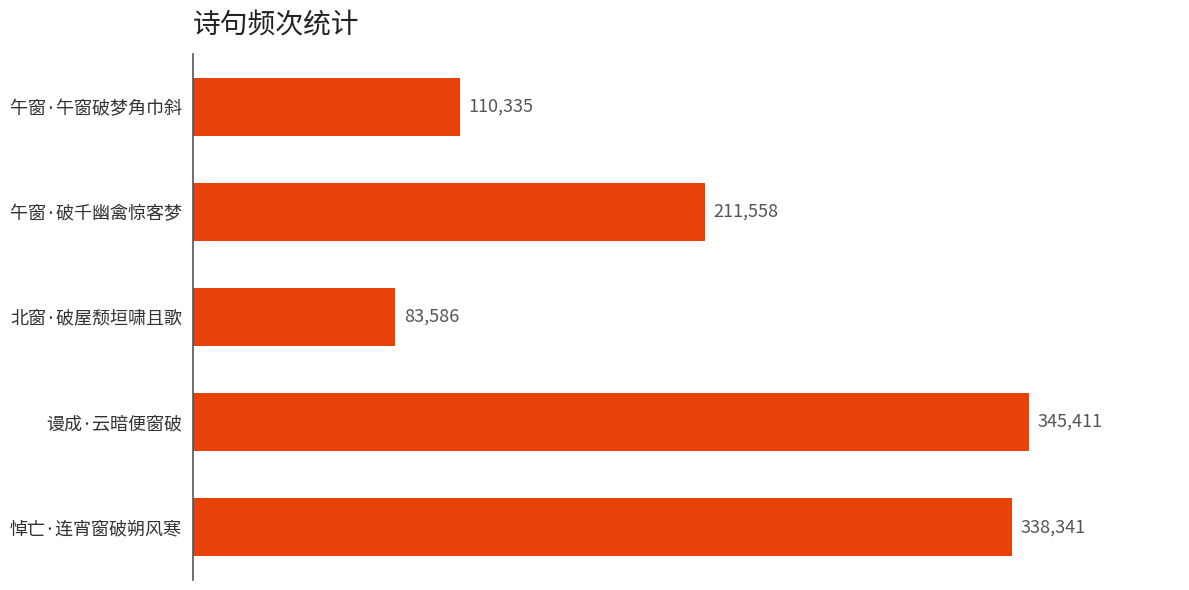

At which label is the value closest to 214498?

午窗·破千幽禽惊客梦